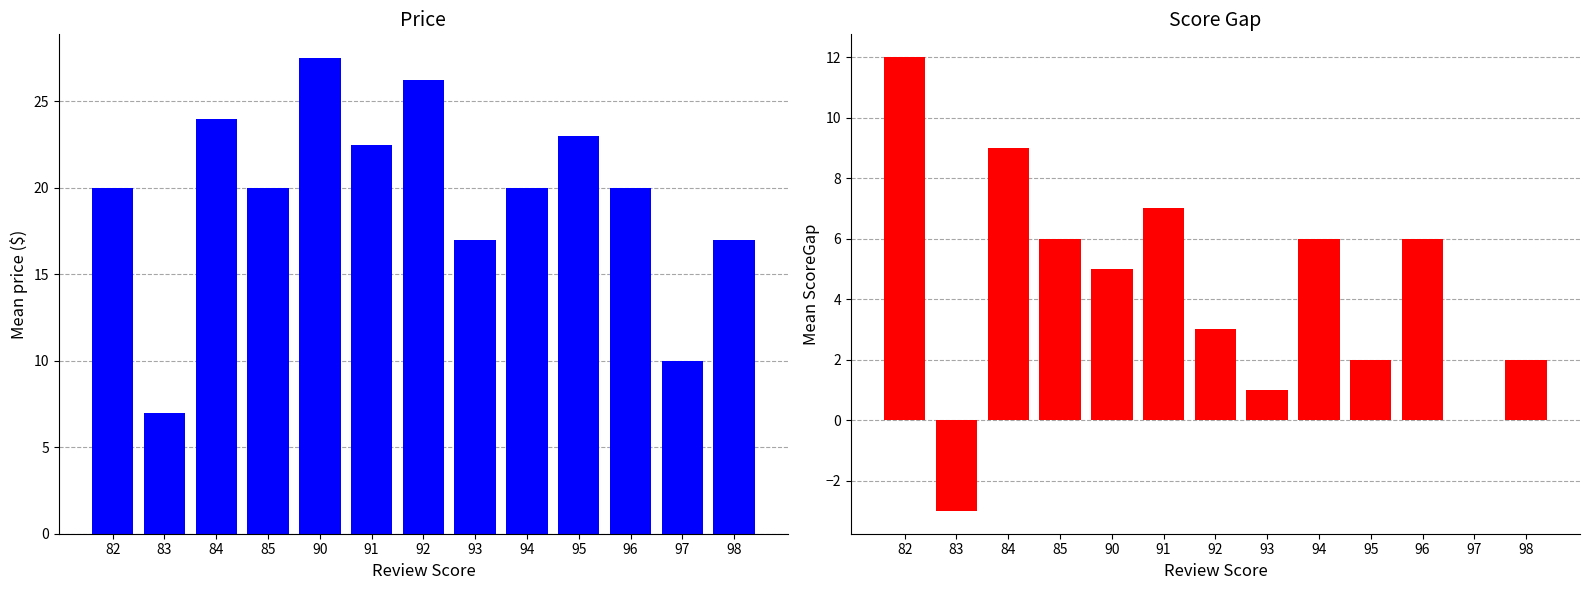

What is the value of the Mean price by reviewScore bar at the 4th from the left?

20.0